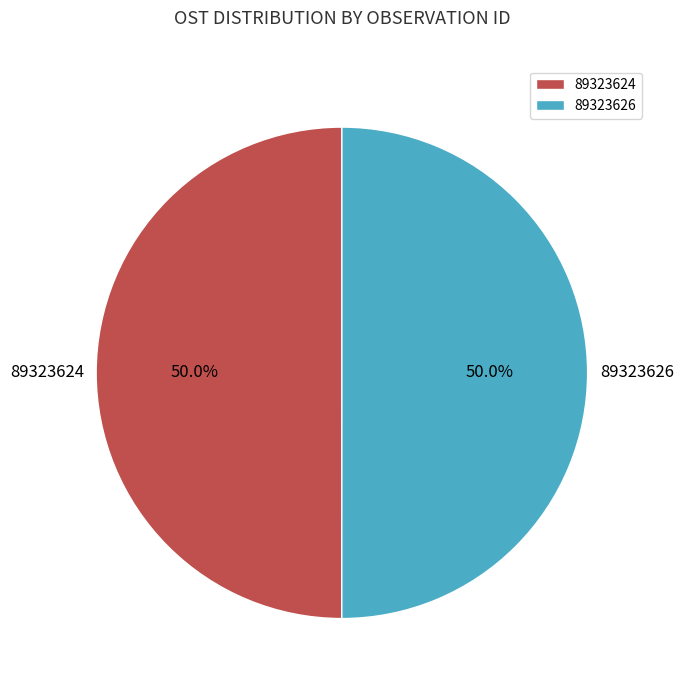

Approximately how many times larger is the value at 89323624 compared to 89323626?

1.0